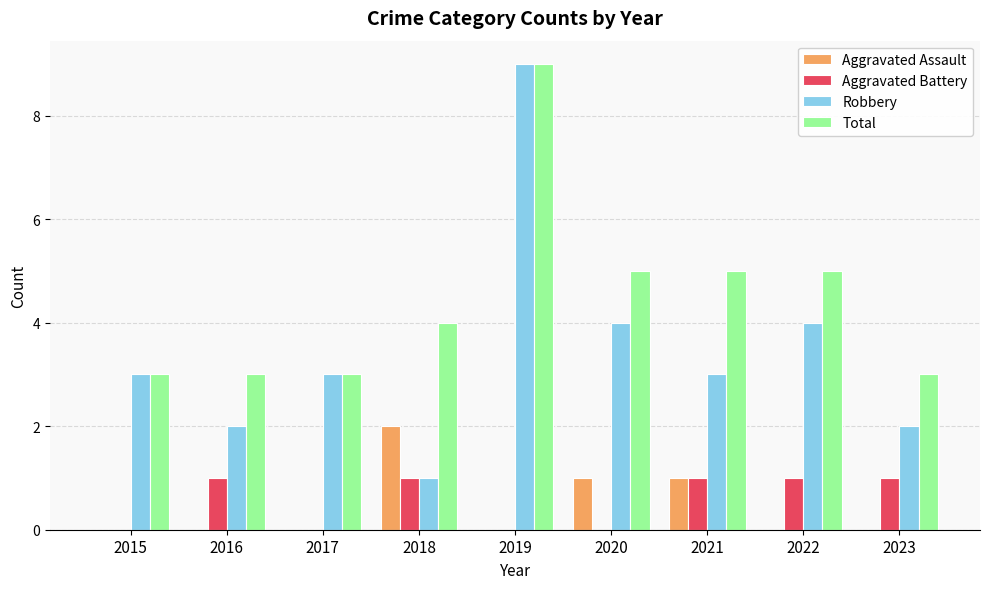

Which label corresponds to the largest value in the chart?

2019